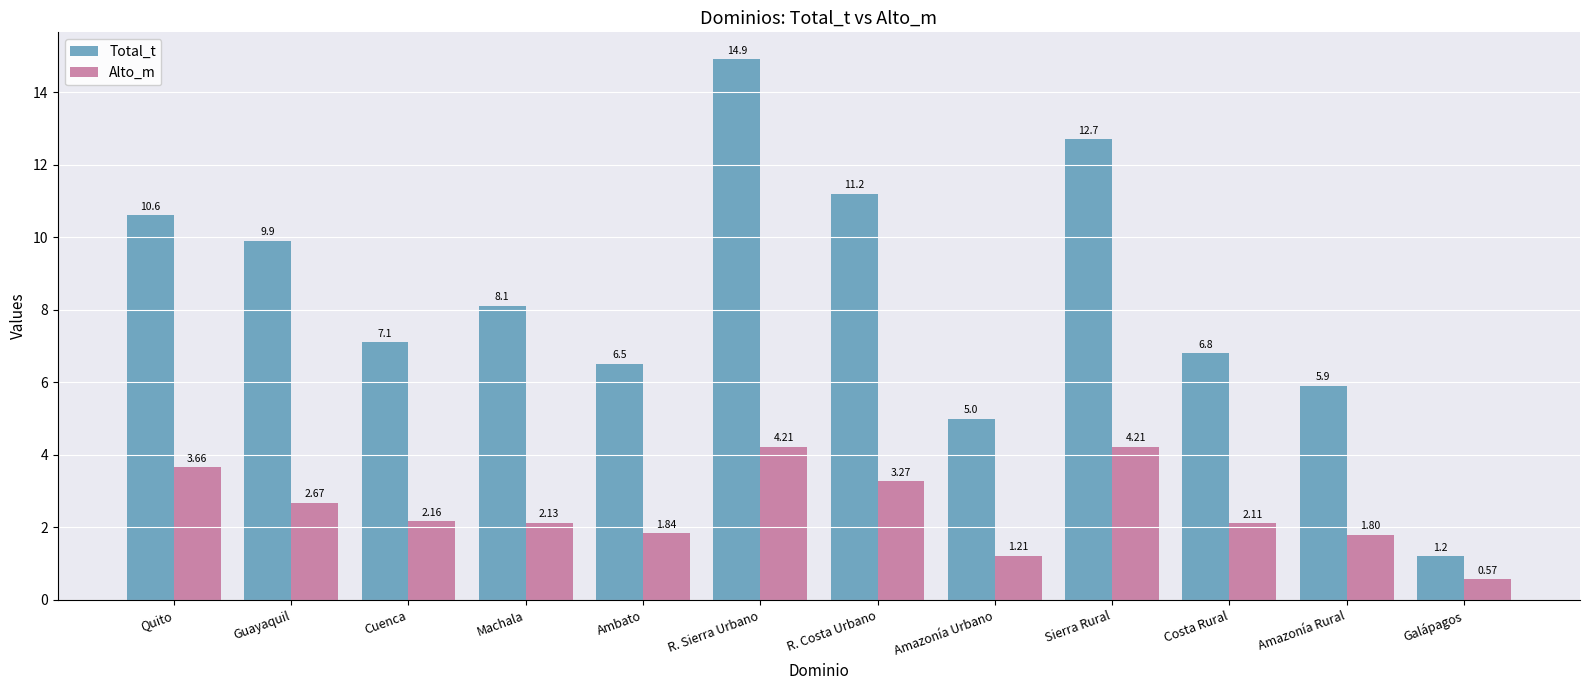

At which label does Total_t first exceed 8?

Quito